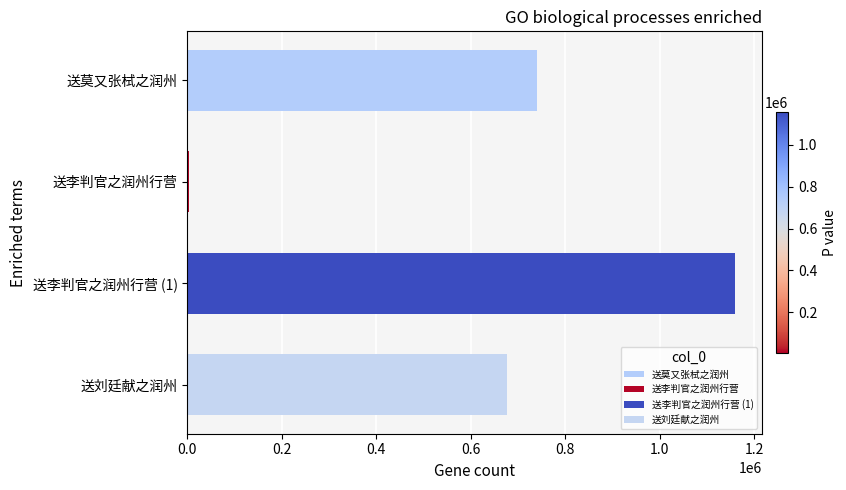

Which has a higher value, 送莫又张栻之润州 or 送刘廷献之润州?

送莫又张栻之润州